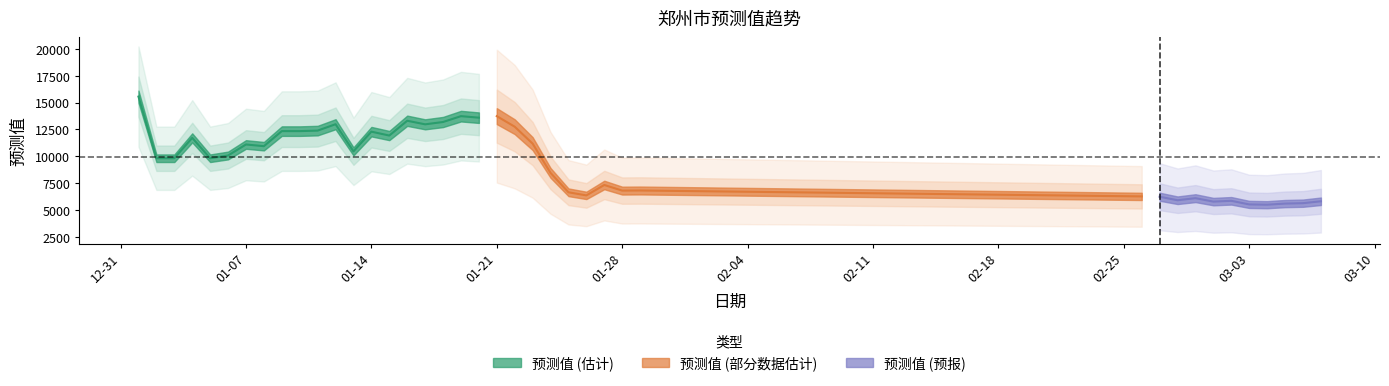

List the labels in order of value, largest first.

2020-01-01, 2020-01-21, 2020-01-19, 2020-01-20, 2020-01-16, 2020-01-18, 2020-01-12, 2020-01-17, 2020-01-22, 2020-01-11, 2020-01-09, 2020-01-10, 2020-01-14, 2020-01-15, 2020-01-04, 2020-01-23, 2020-01-07, 2020-01-08, 2020-01-13, 2020-01-06, 2020-01-02, 2020-01-03, 2020-01-05, 2020-01-24, 2020-01-27, 2020-01-29, 2020-01-28, 2020-01-25, 2020-01-26, 2020-02-26, 2020-02-27, 2020-02-29, 2020-02-28, 2020-03-02, 2020-03-07, 2020-03-01, 2020-03-06, 2020-03-05, 2020-03-03, 2020-03-04